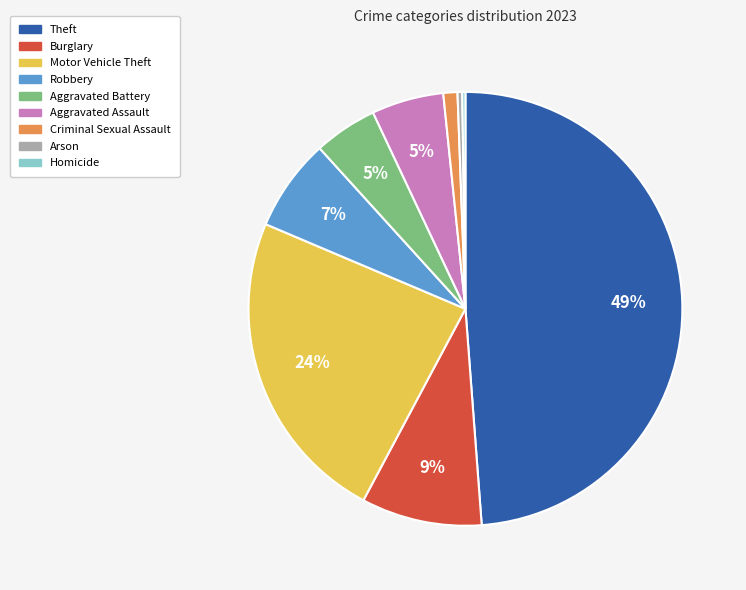

Which category has the biggest portion of the pie?

Theft